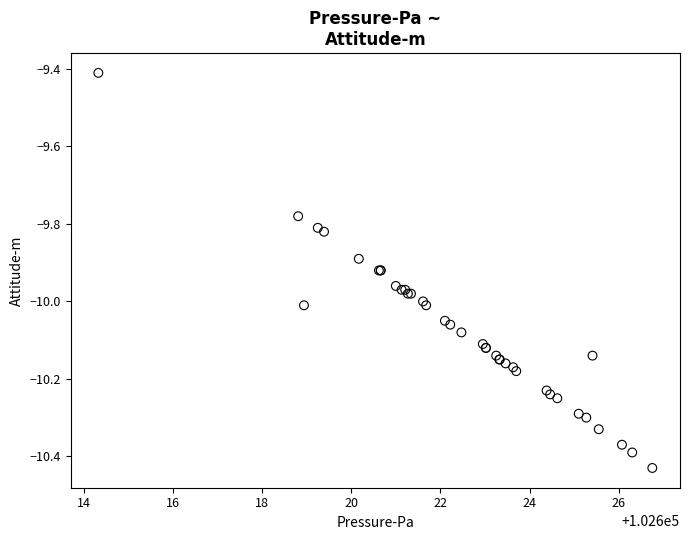

What Y value in the scatter plot is closest to -9?

-9.4